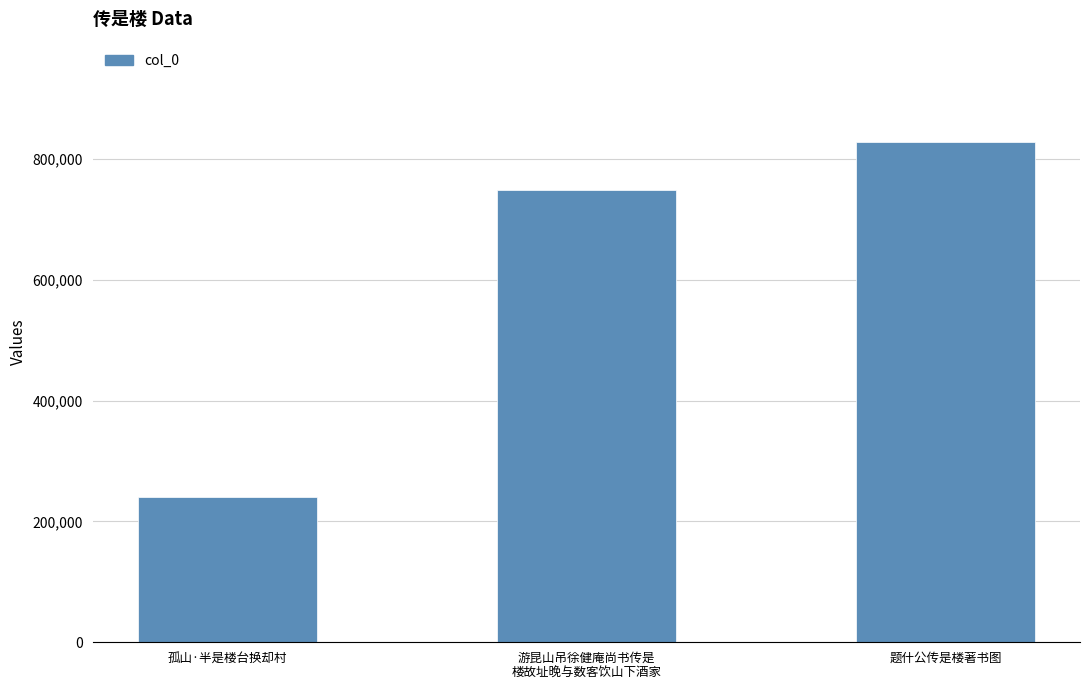

How many distinct data groups are displayed?

1